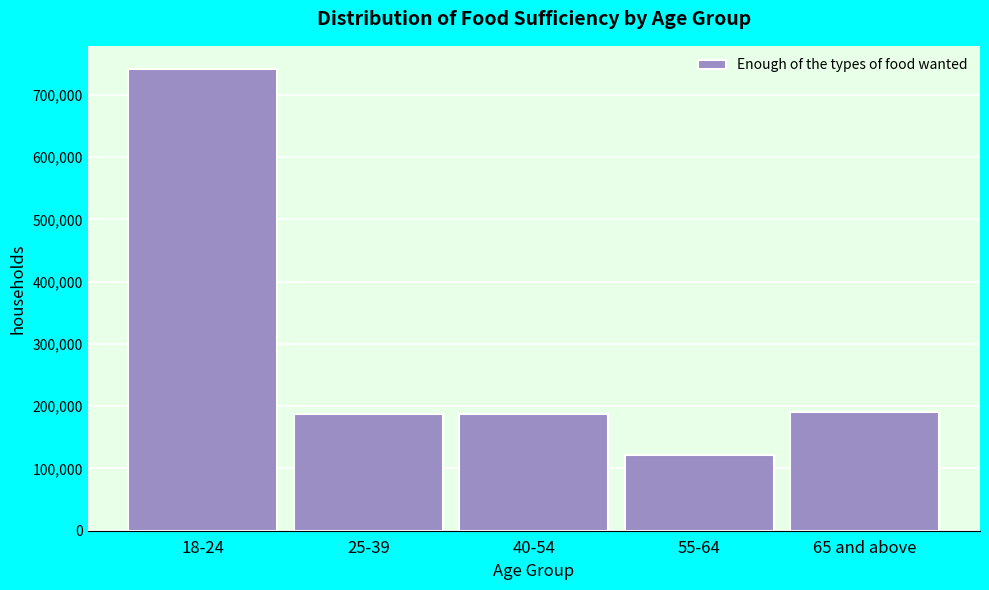

Which category has the highest value across all series?

18-24